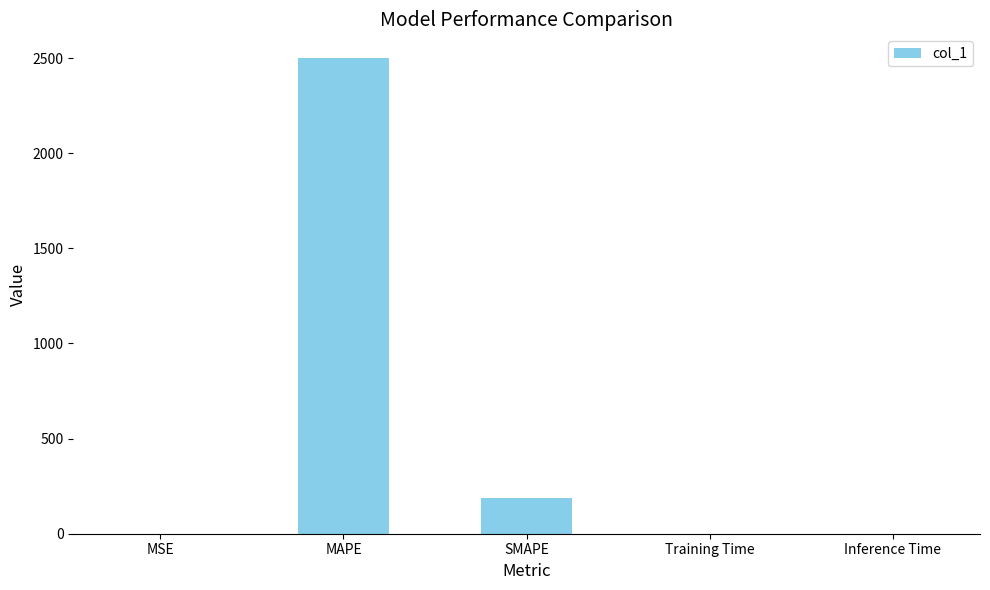

Which has a higher value, Inference Time or MAPE?

MAPE